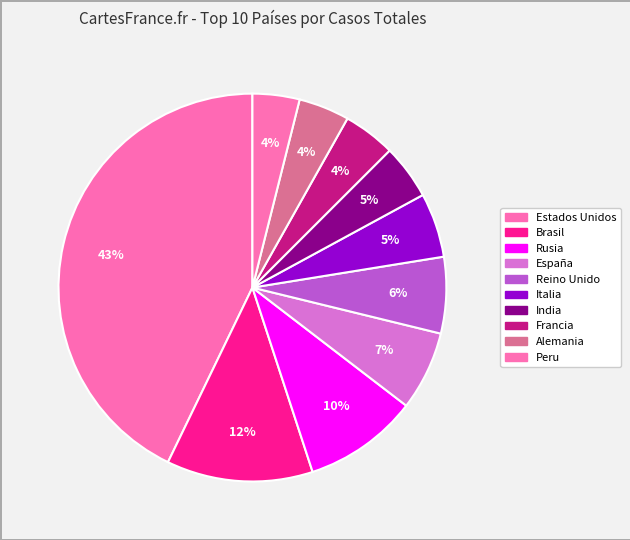

How many segments does this pie chart have?

10